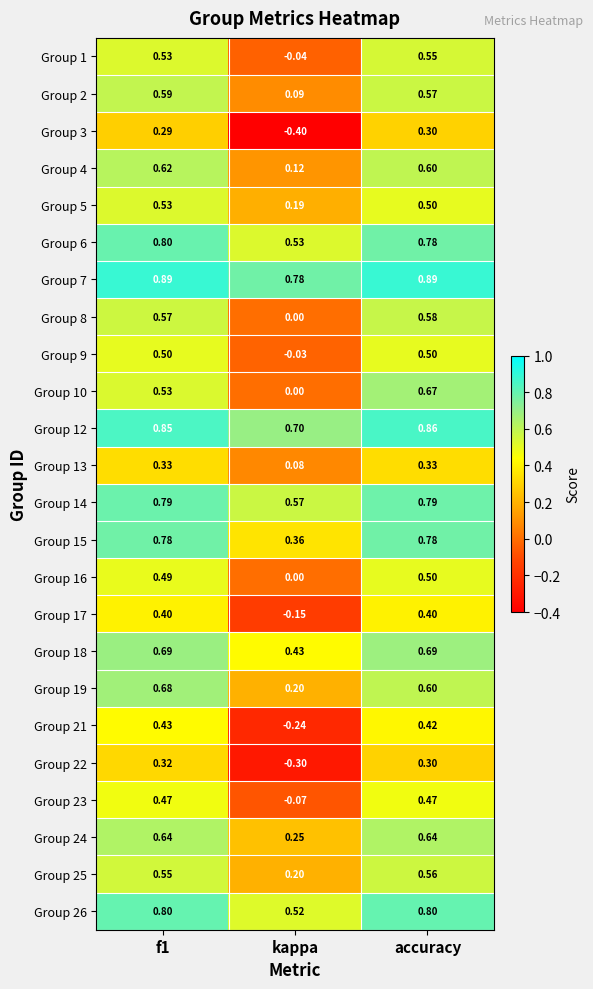

At how many categories does at least one series exceed 0?

3